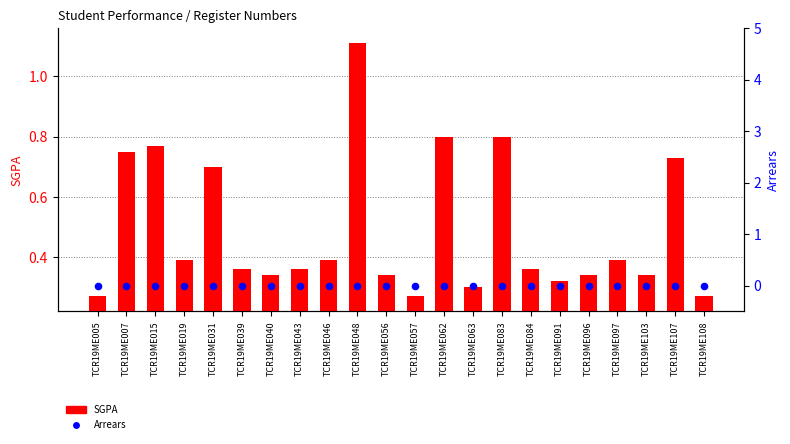

Which series reaches the maximum Y coordinate?

SGPA